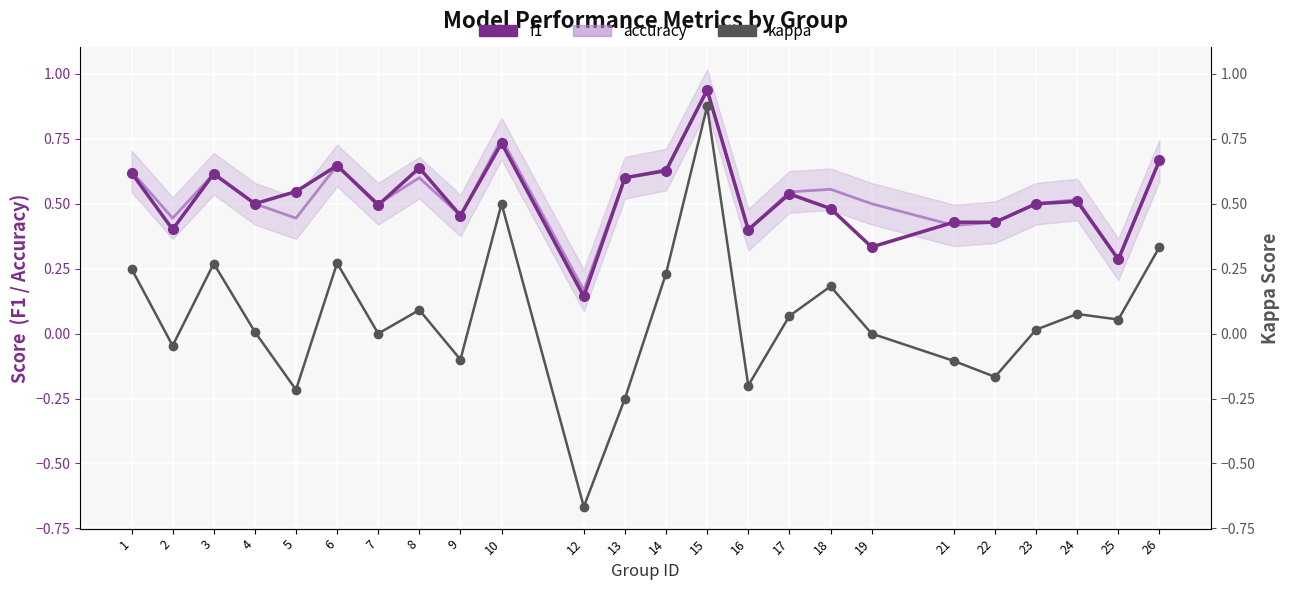

At which category does kappa reach its first local valley?

2